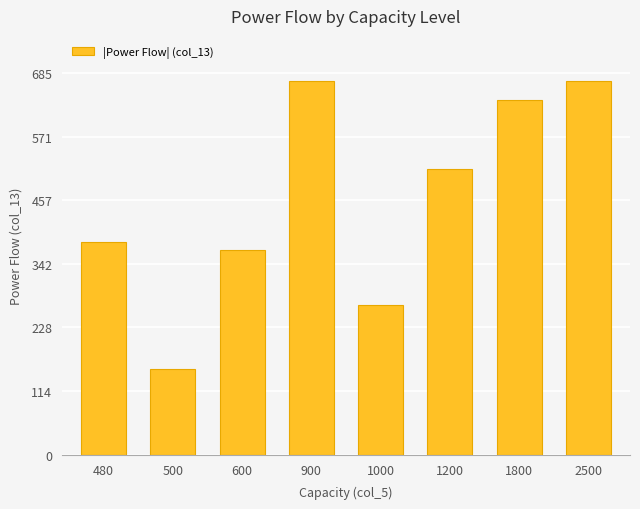

What is the average value?

458.4